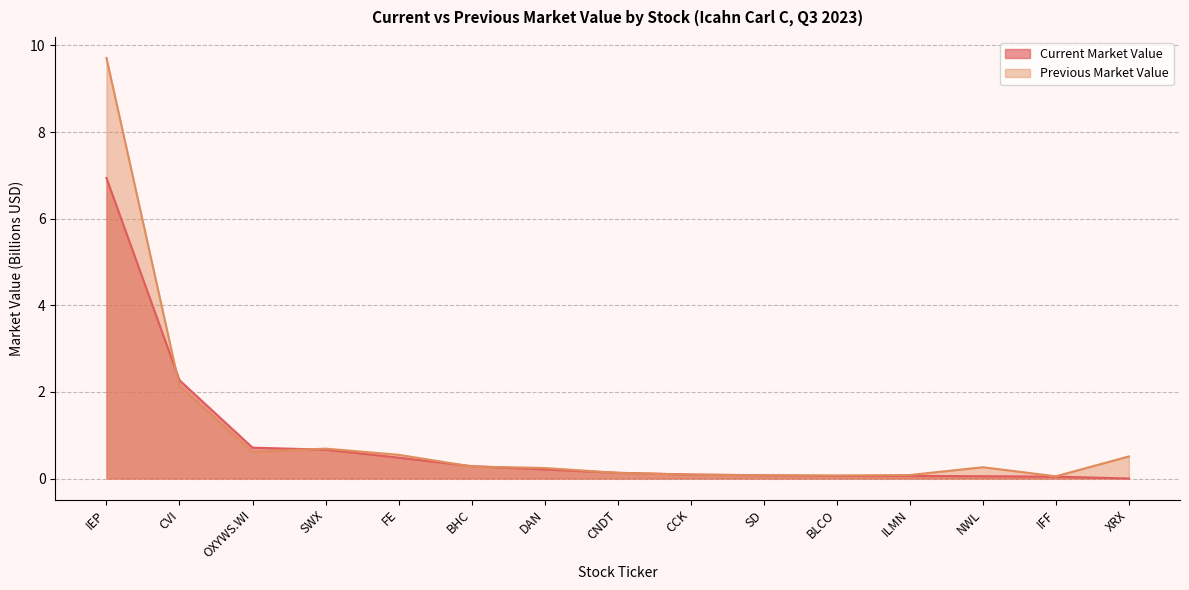

Which series has the largest range (max minus min)?

Previous Market Value